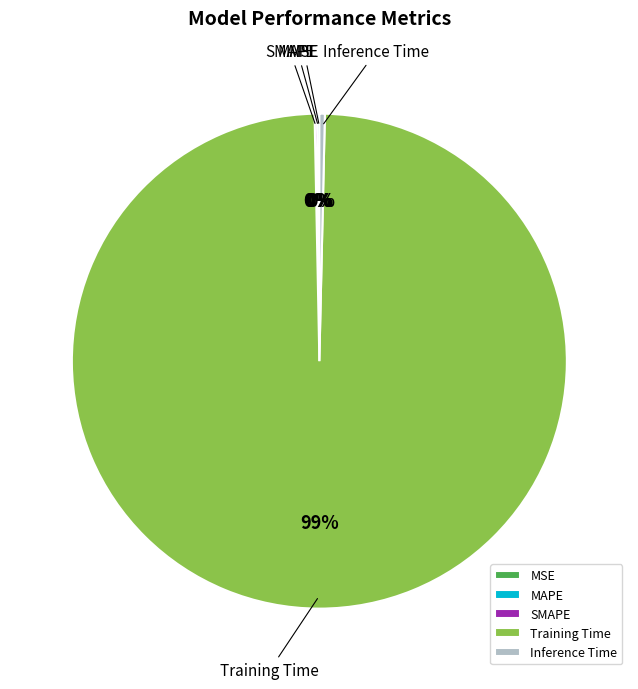

What is the largest slice in the pie chart?

Training Time